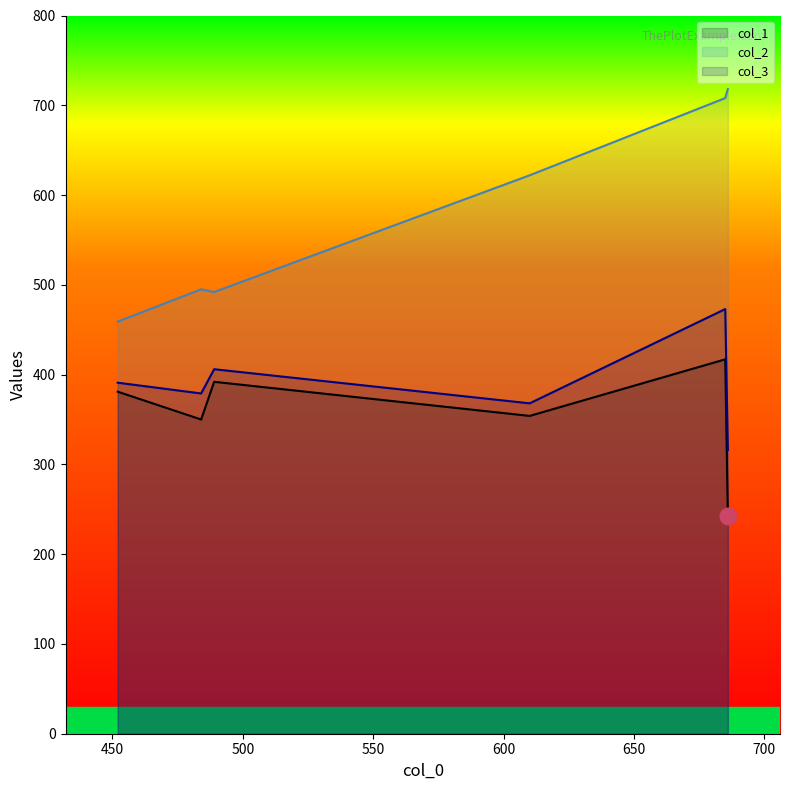

Between 685 and 610, which series saw the biggest shift?

col_3